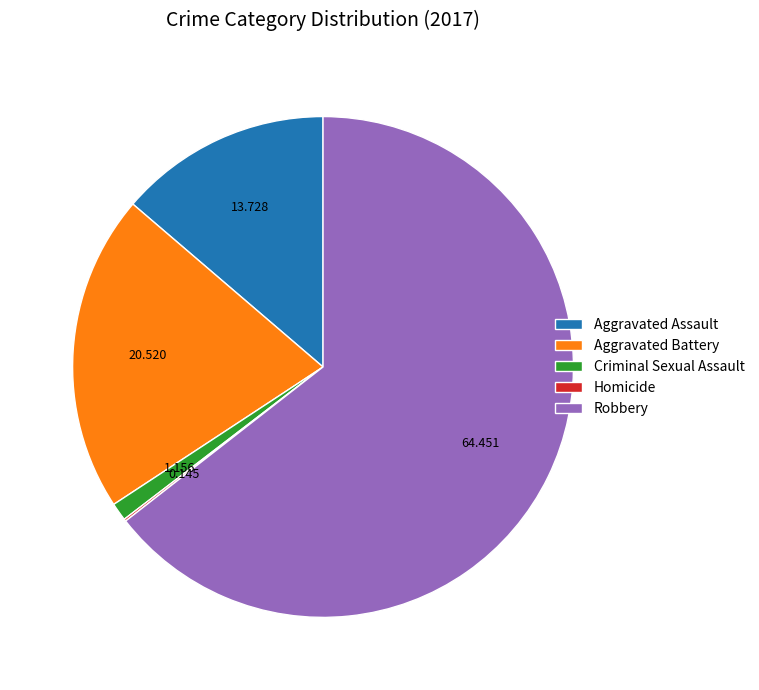

Is there a majority slice in this chart?

Yes